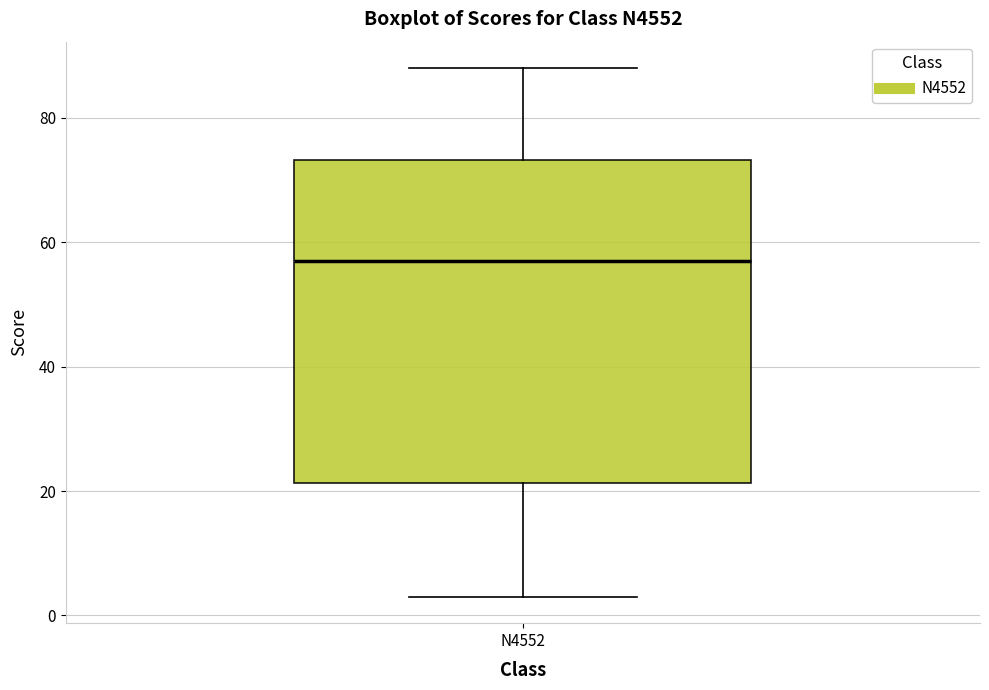

Where is the lower edge of the box for N4552 on the y-axis? The values are not printed on the chart, so give them approximately, as read against the axis.

22